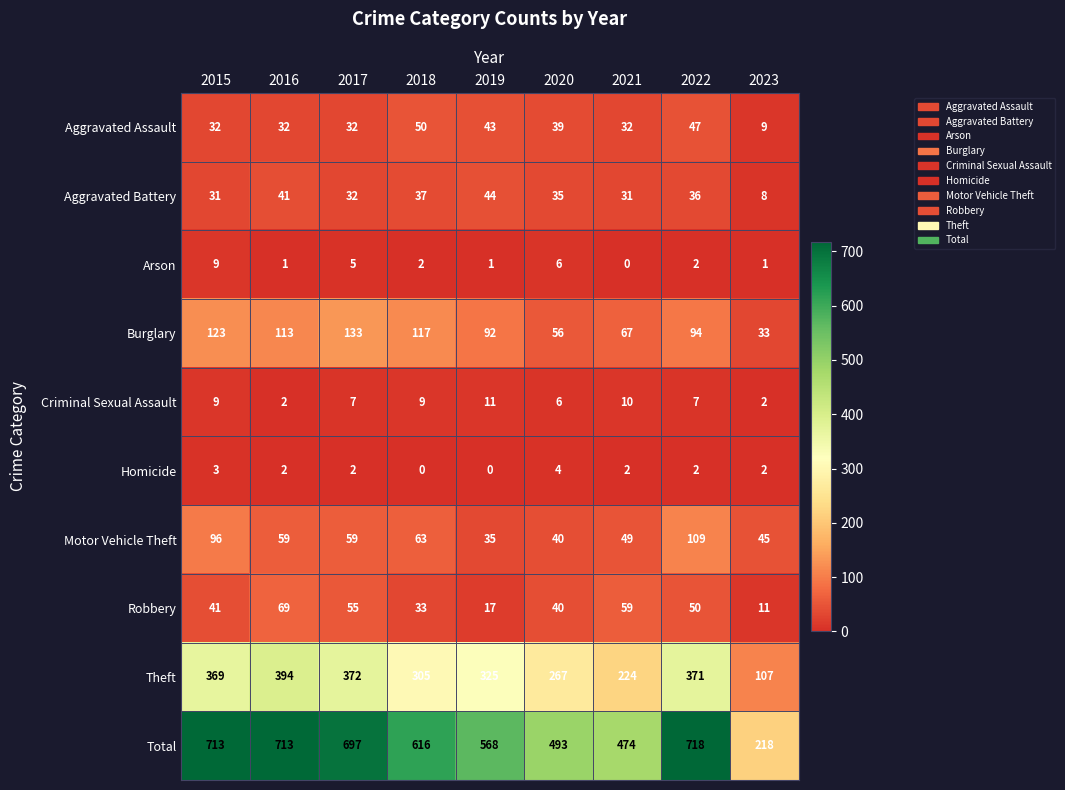

True or false: Total has a value of 310 at 2022.

False